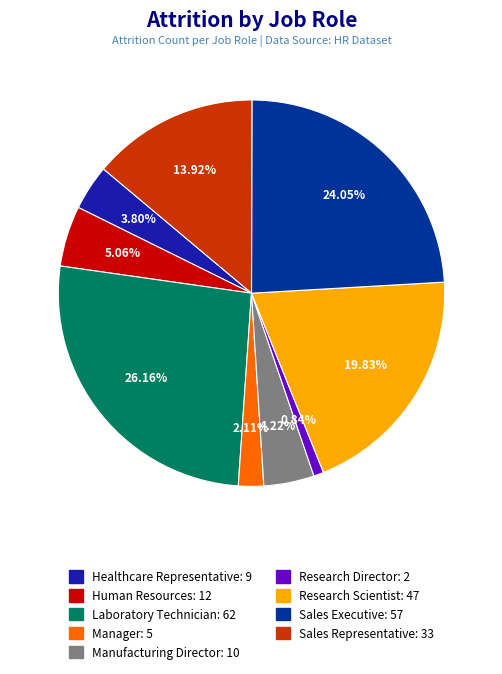

How many segments does this pie chart have?

9